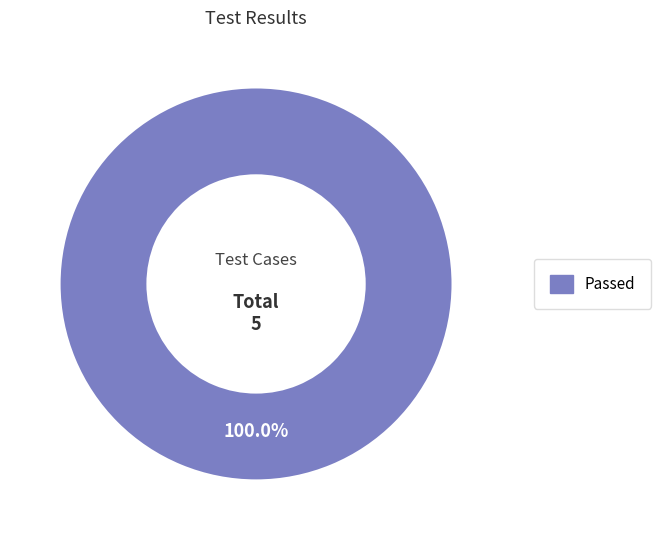

Is there any slice that represents more than half of the pie?

Yes